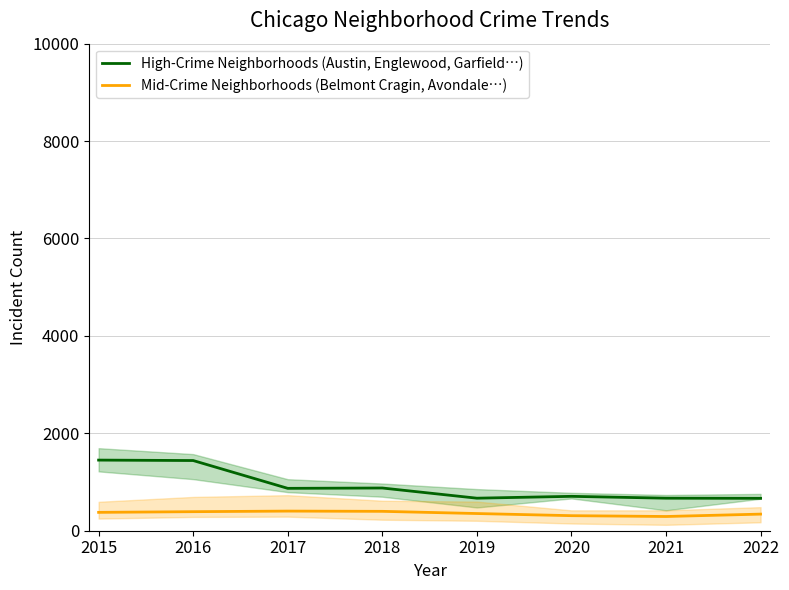

What is the approximate value of High-Crime Neighborhoods (Austin, Englewood, Garfield…) at 2016?

1441